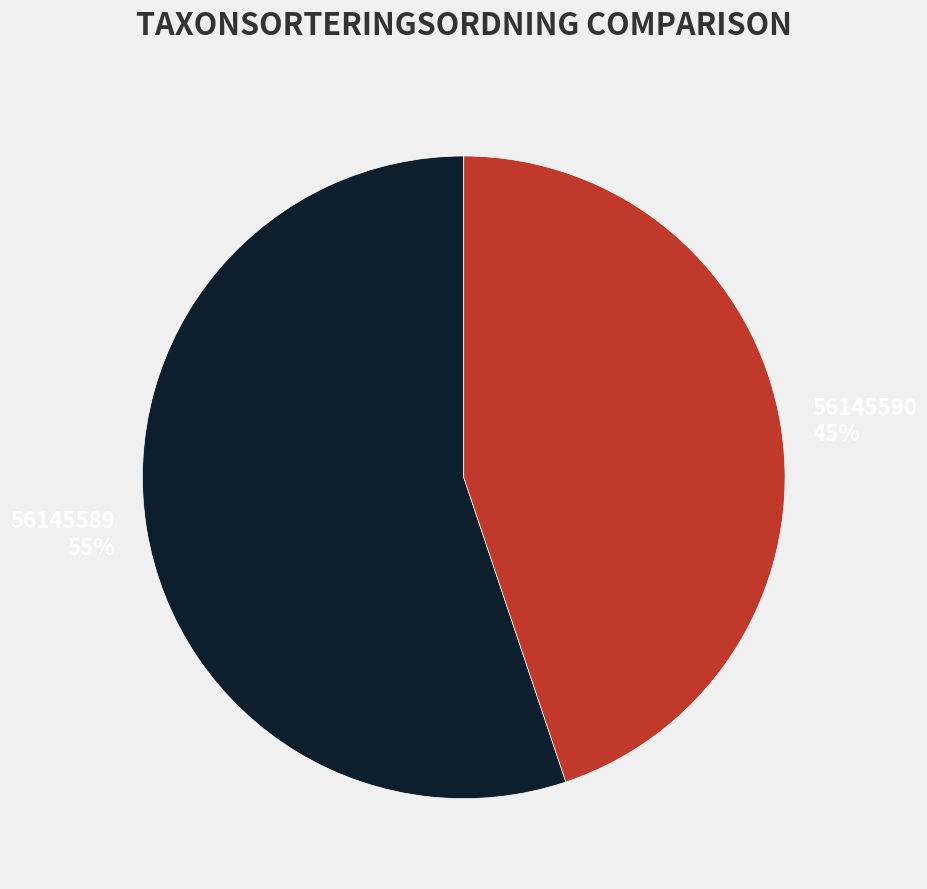

True or false: 56145590 accounts for 45% of the total.

True